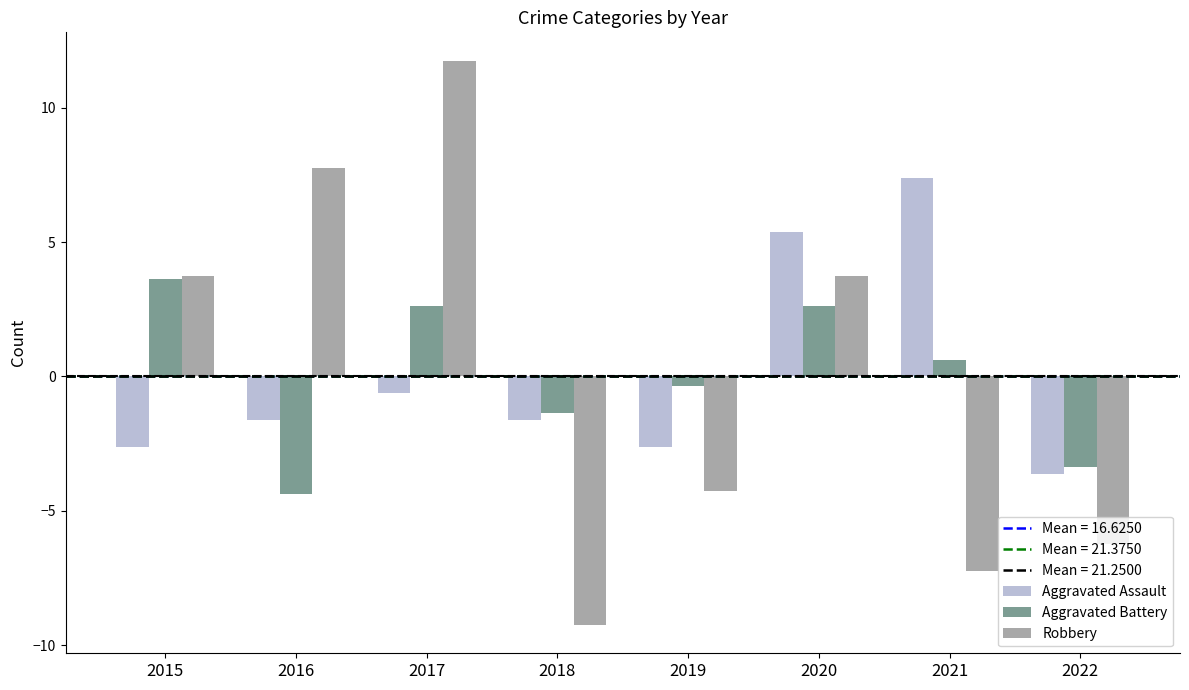

How many values in Aggravated Battery are below zero?

4